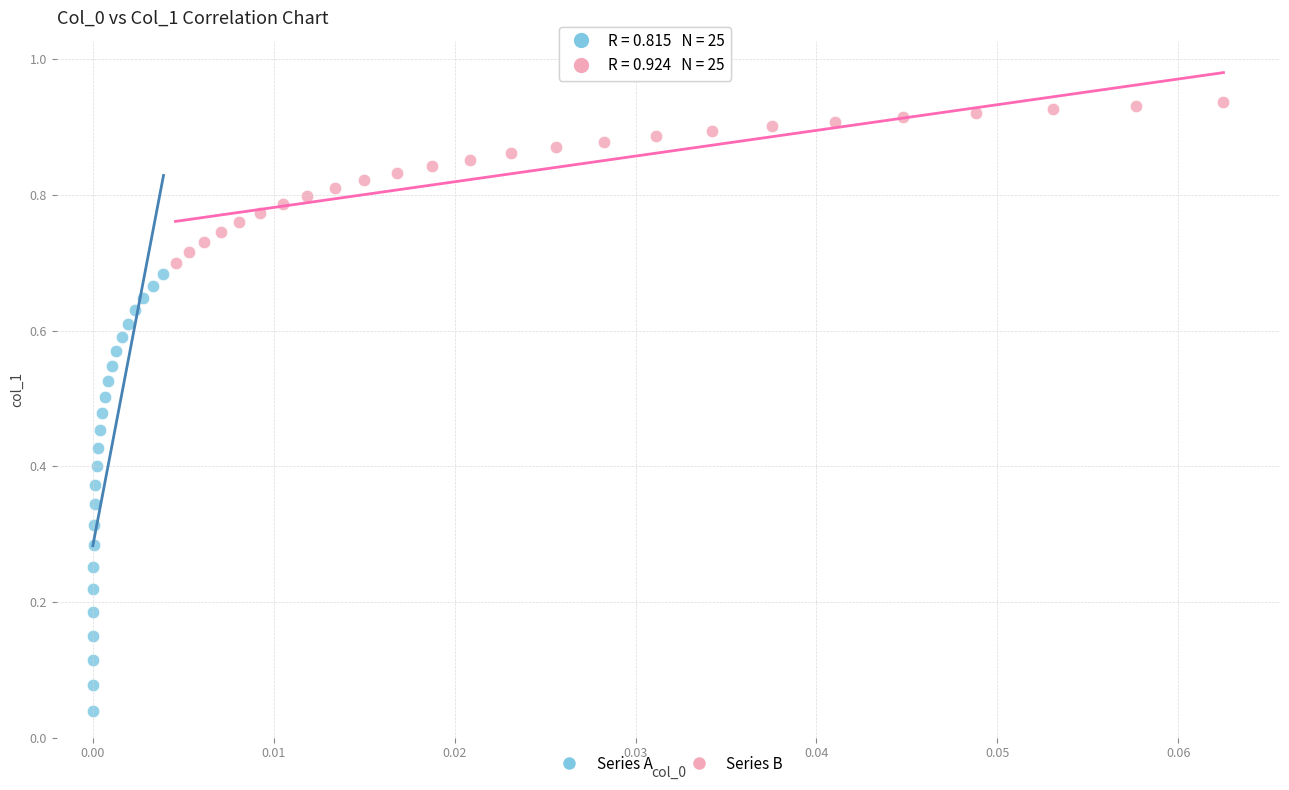

Which series contains the highest Y value?

Series B